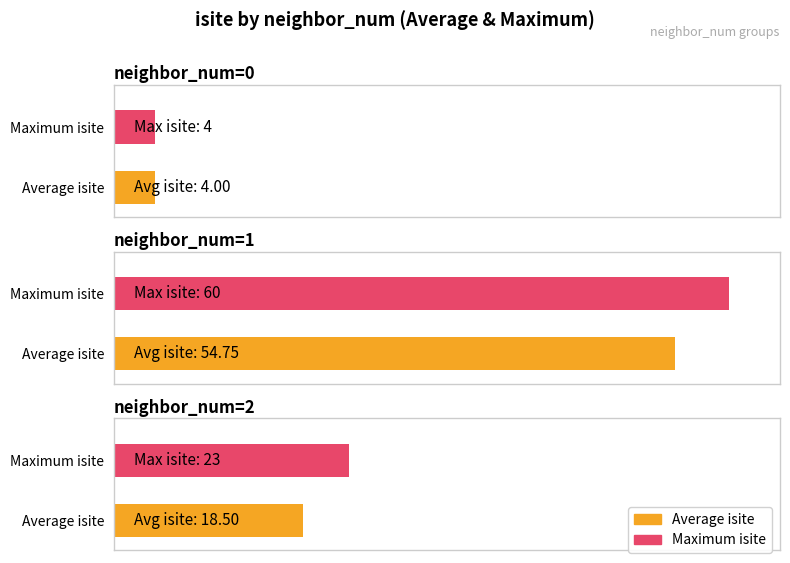

Is the value of Average utilization at 1 greater than the value of Maximum utilization at 0?

Yes